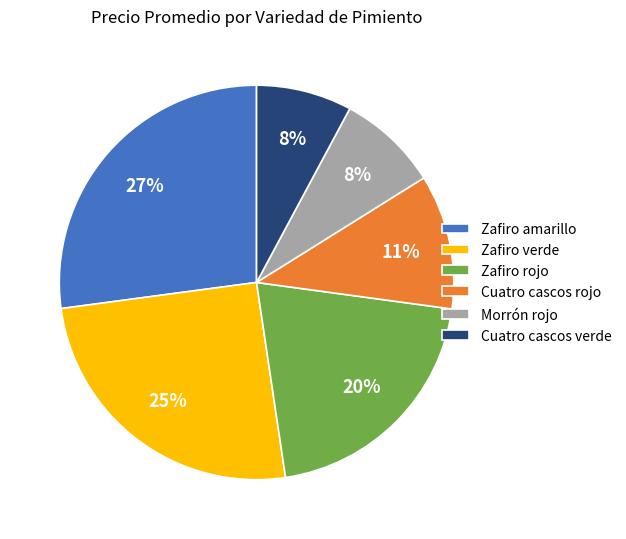

To the nearest percent, what portion does Zafiro amarillo represent?

27%